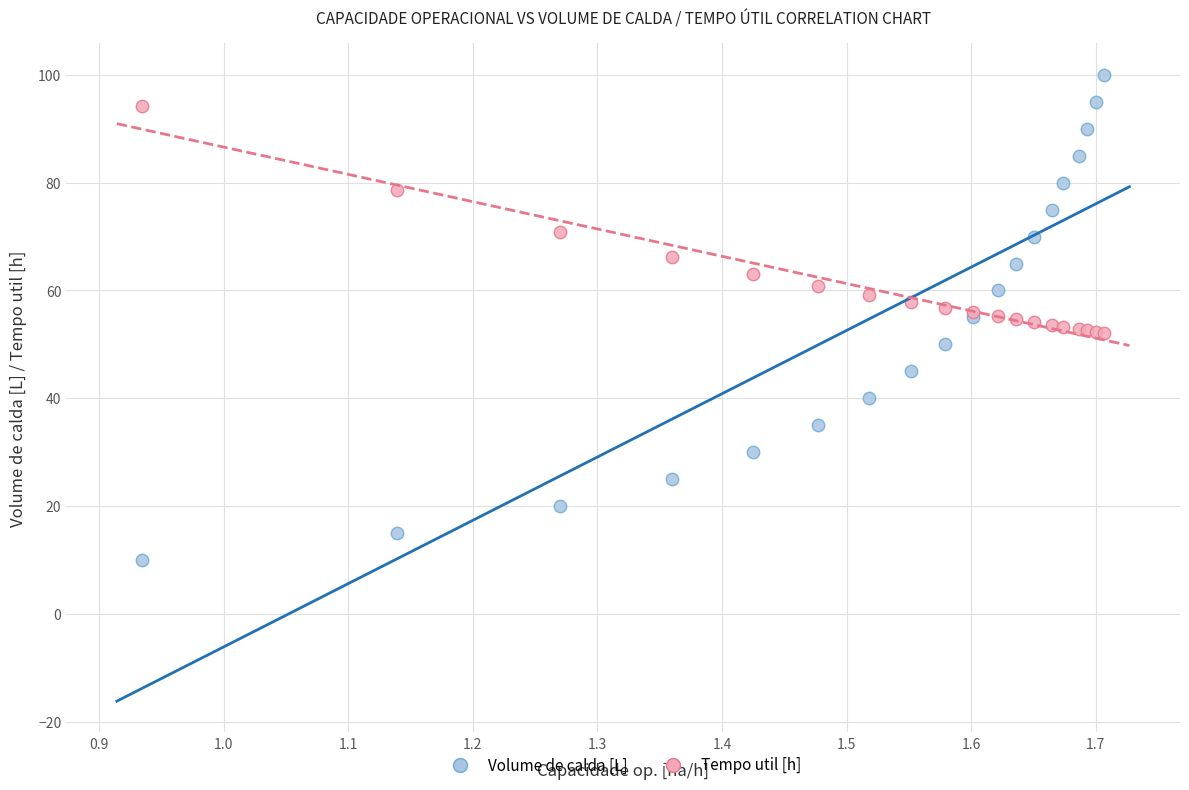

Which series reaches the minimum Y coordinate?

Volume de calda [L]